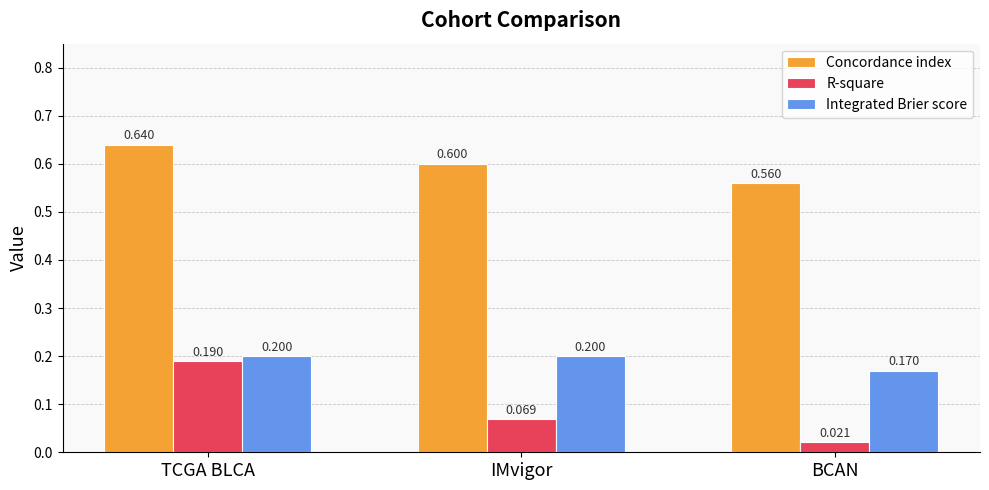

At TCGA BLCA, list the series in order from smallest to largest.

R-square, Integrated Brier score, Concordance index